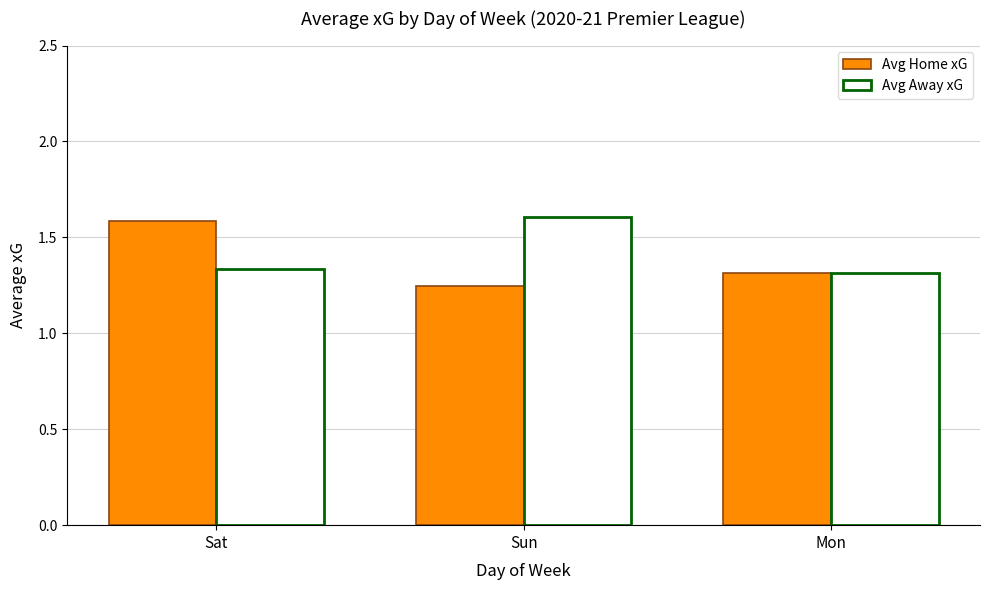

Does the chart contain stacked bars?

No